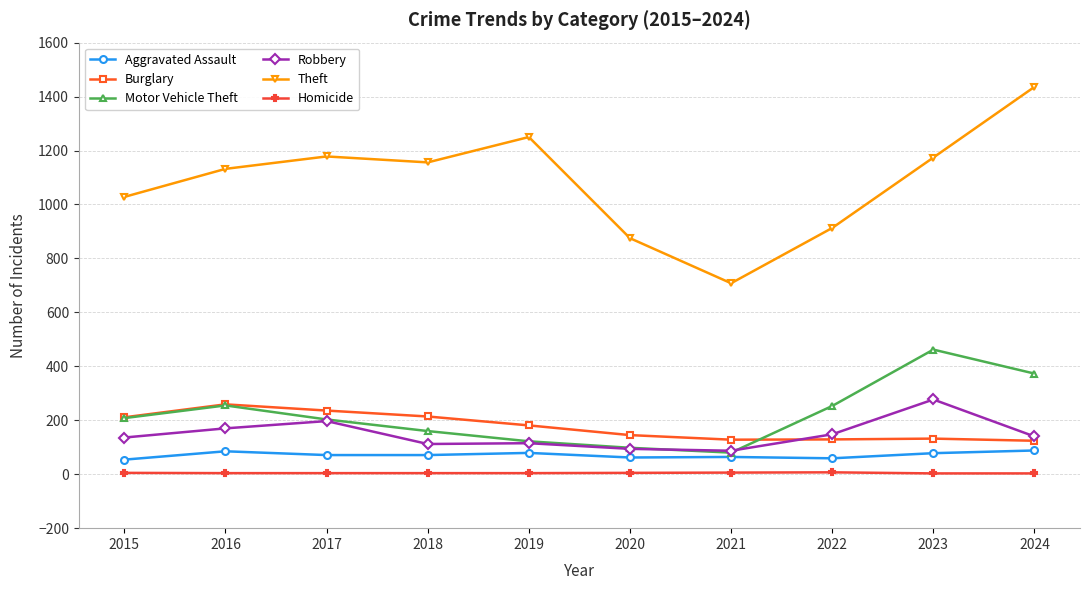

What is the average value of the Motor Vehicle Theft series?

221